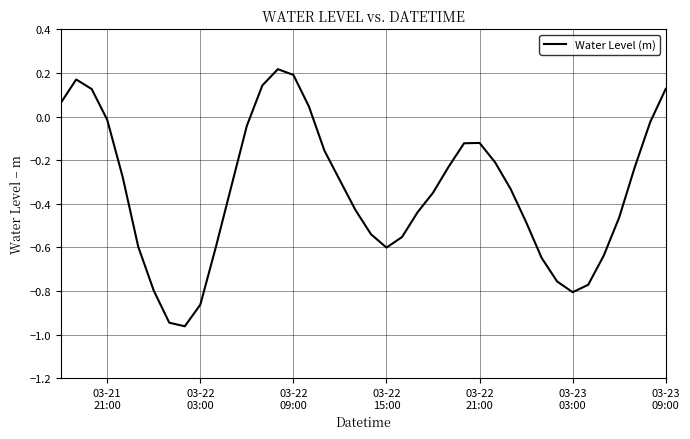

Does the chart have visible grid lines?

Yes